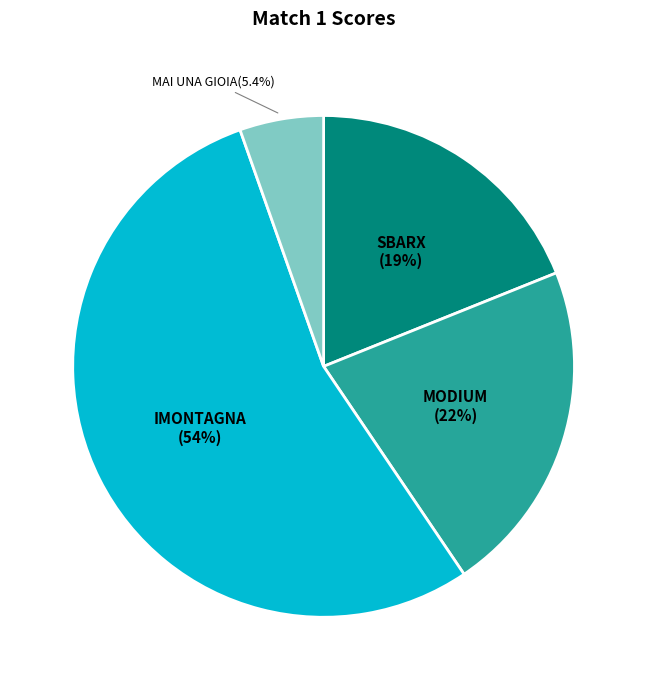

To the nearest percent, what is the average slice percentage?

25%